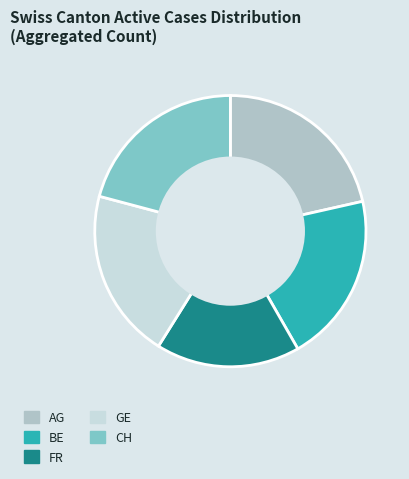

Which slice is the smallest?

FR